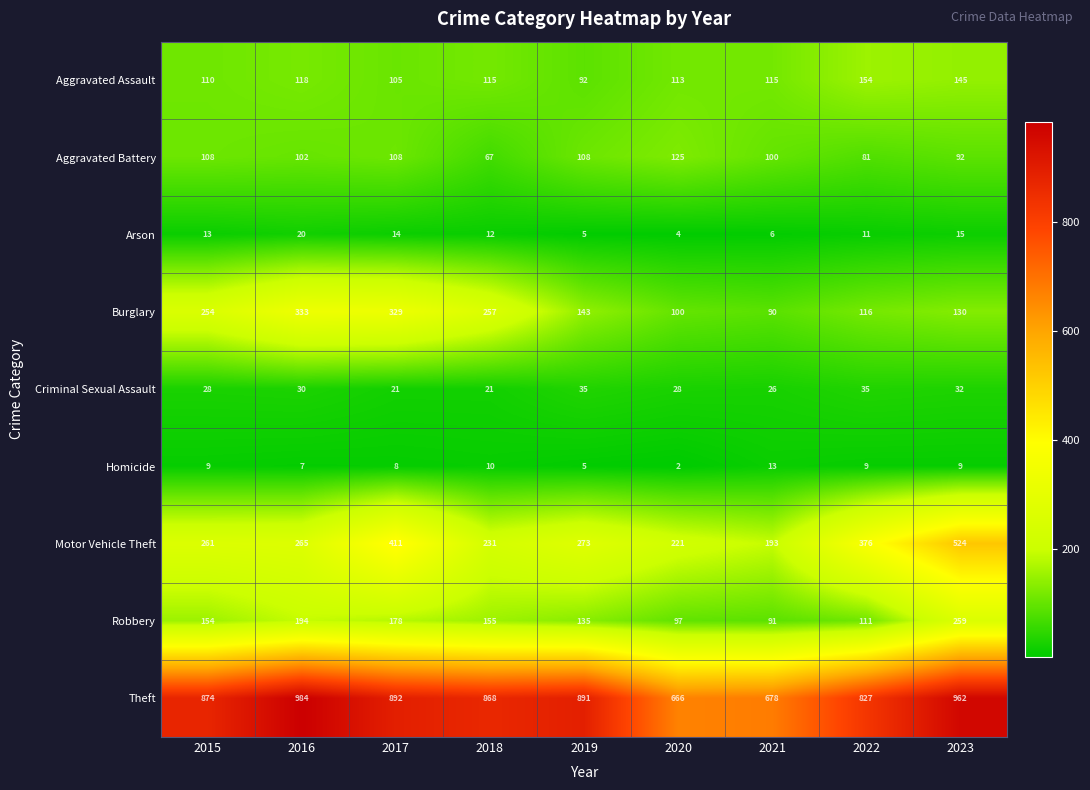

True or false: Motor Vehicle Theft has a value of 256 at 2021.

False